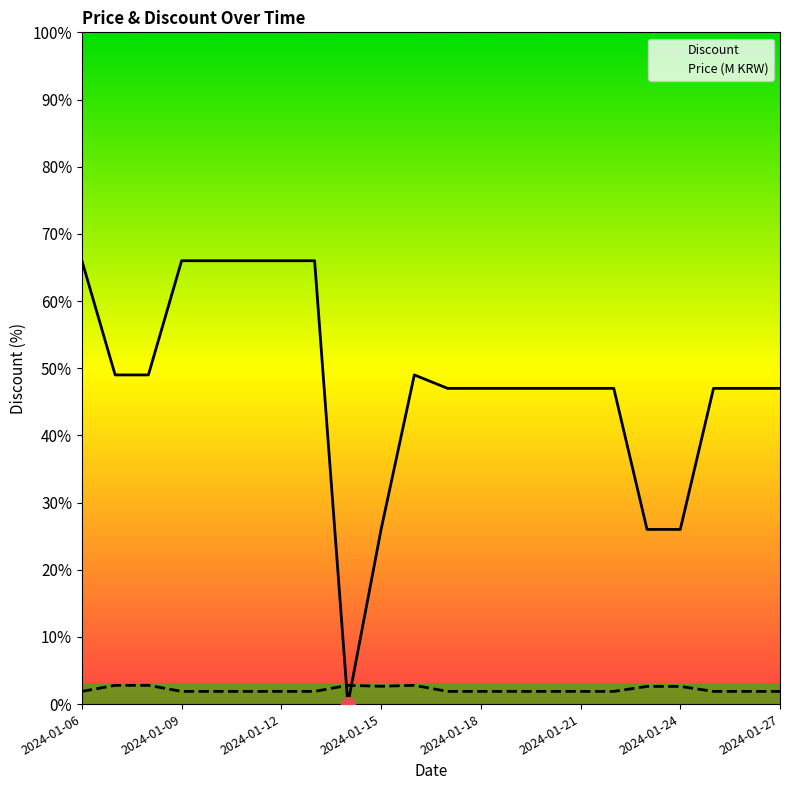

Which series has the largest total across all categories?

Discount